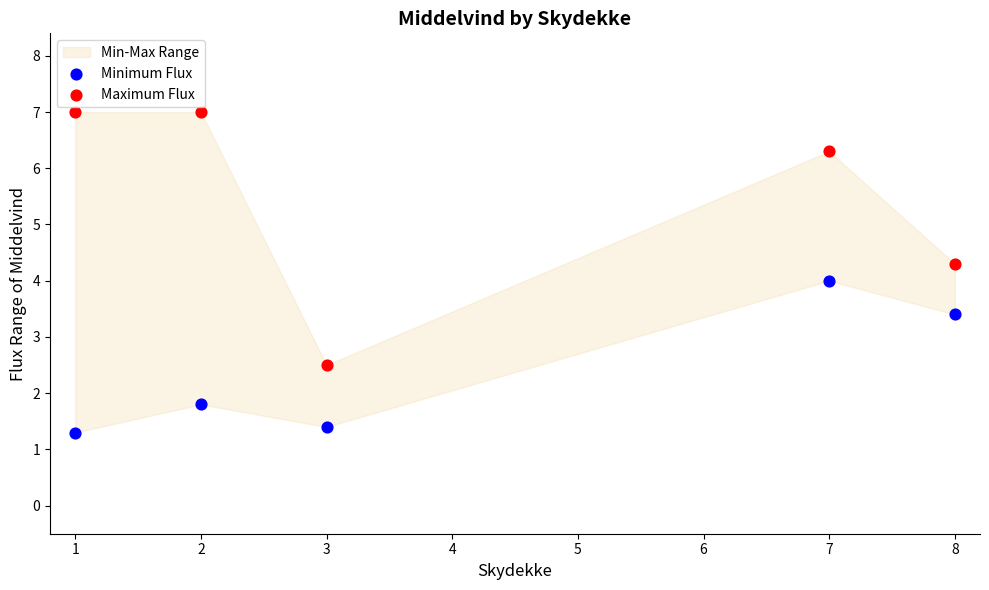

In the Minimum Flux series, what Y value is closest to 2?

1.8